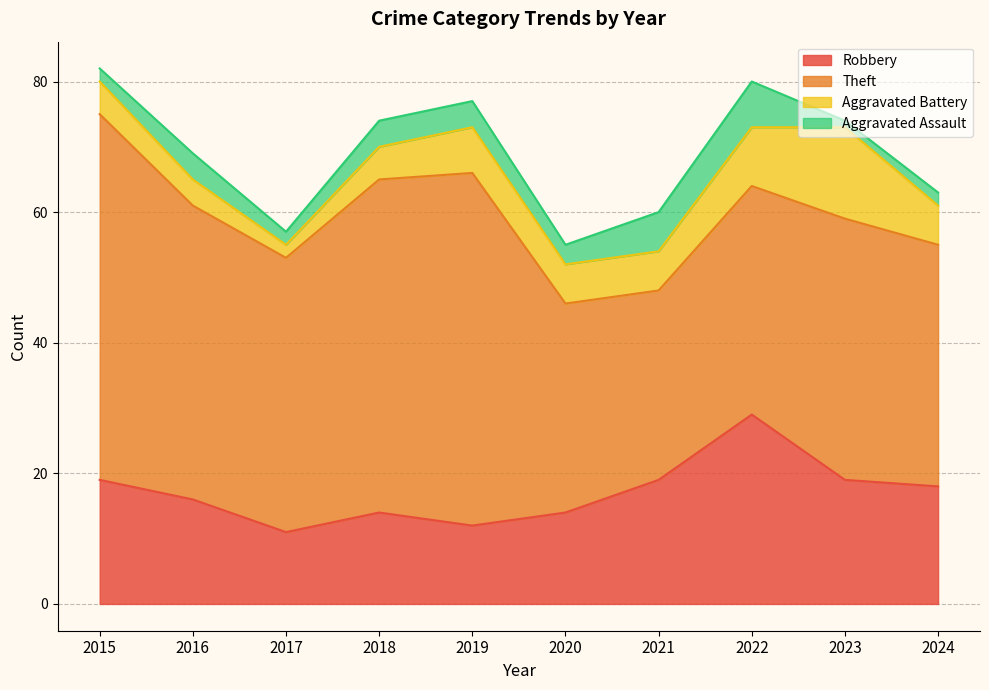

Which series has the largest total across all categories?

Theft